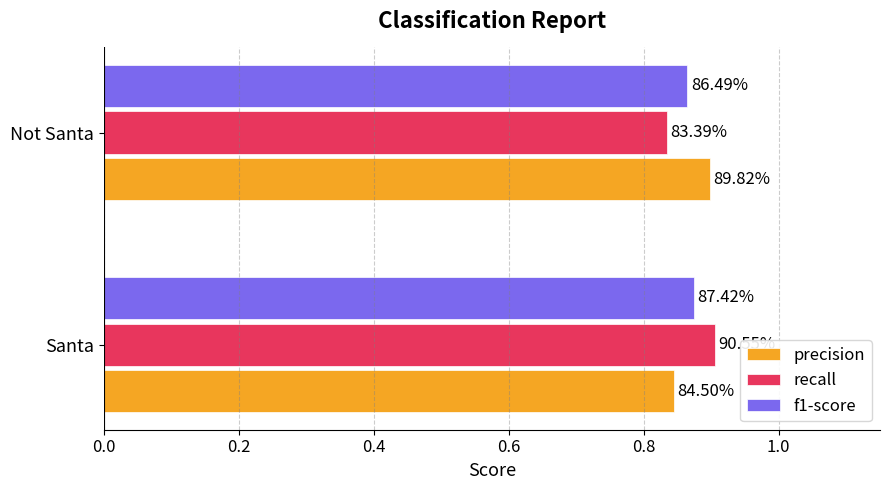

What are all the series names shown in the legend?

precision, recall, f1-score